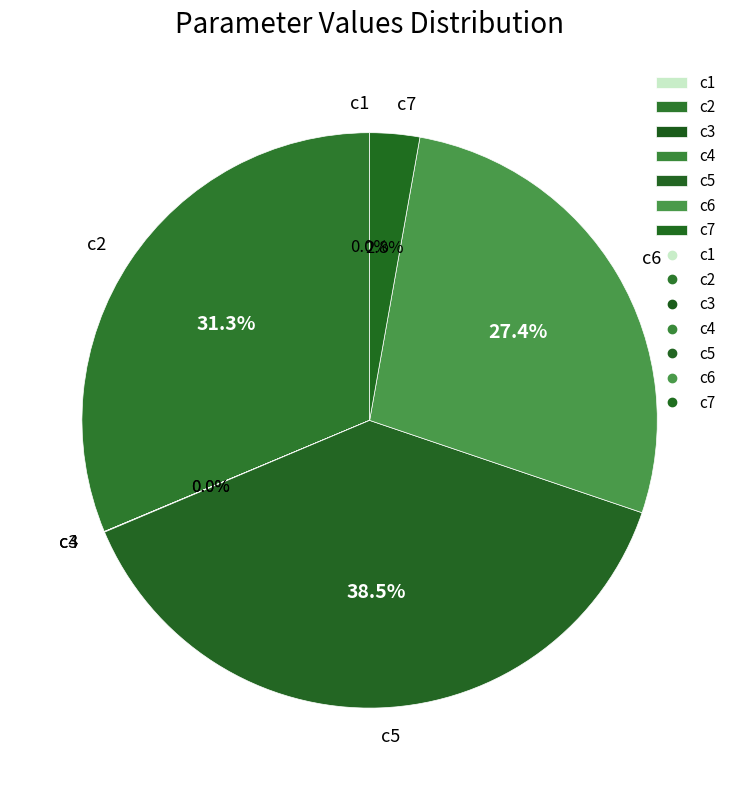

Is c6 the majority of the pie?

No